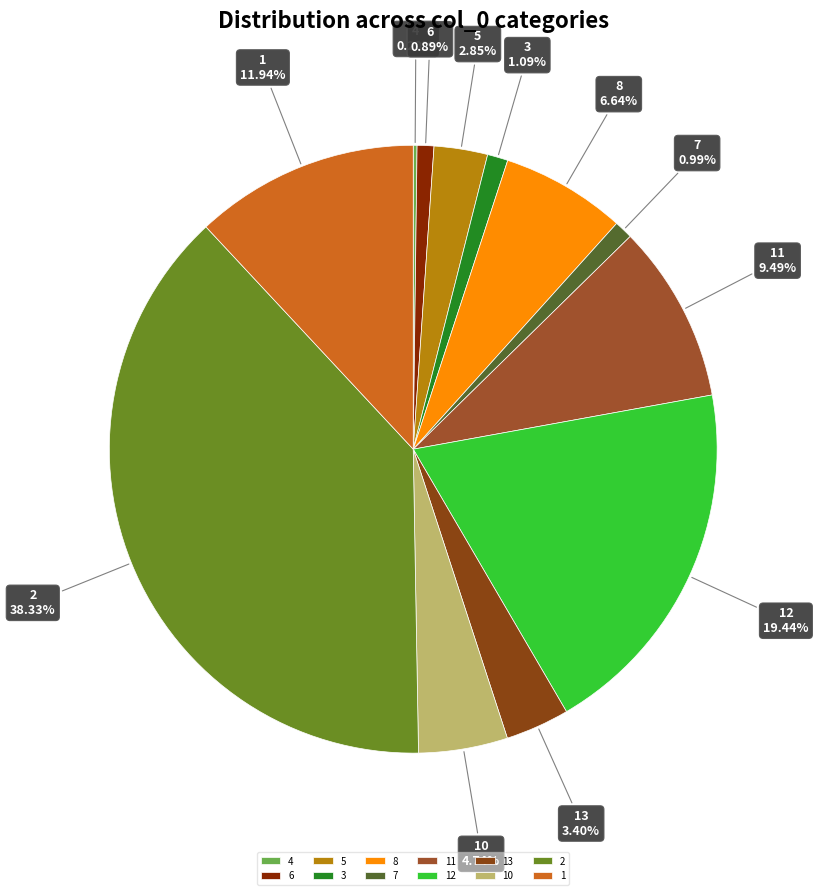

Is the sum of 10 and 1 greater than half?

No